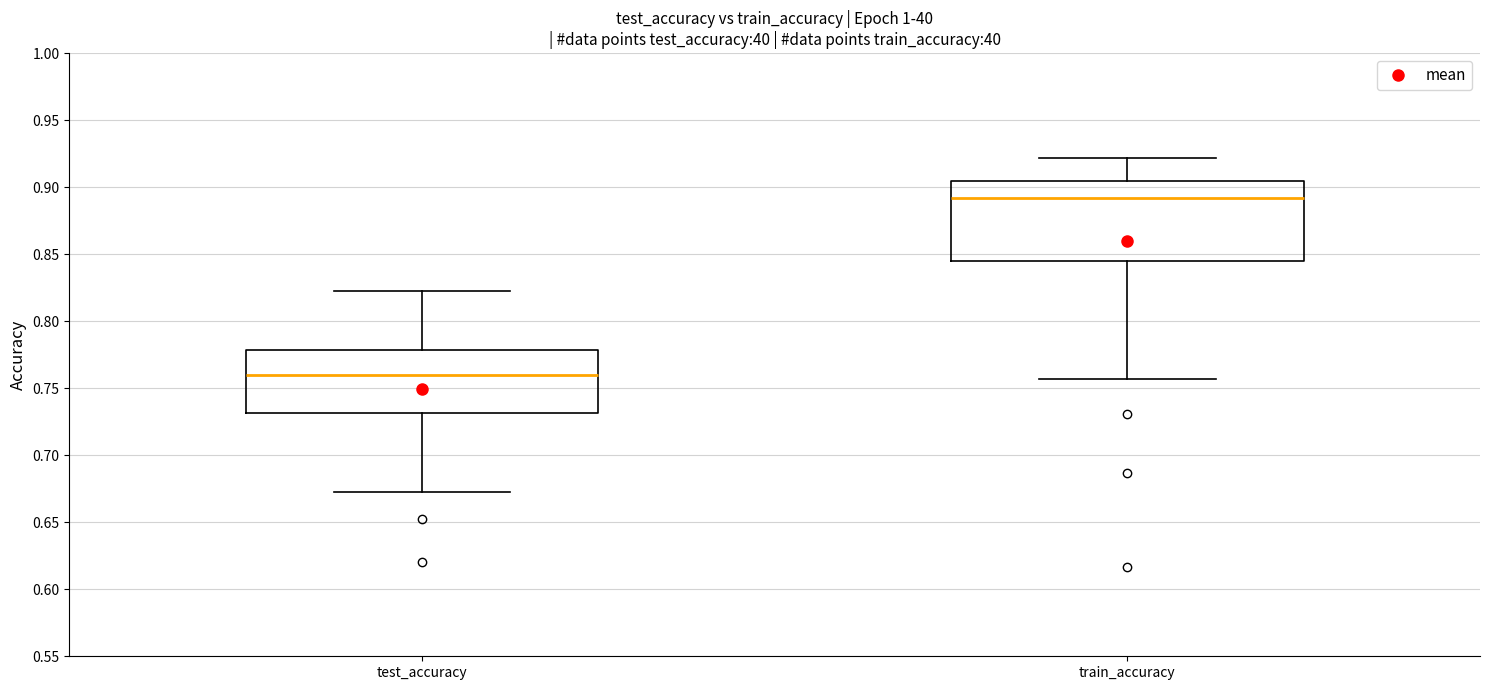

Which box has the lowest median line?

test_accuracy